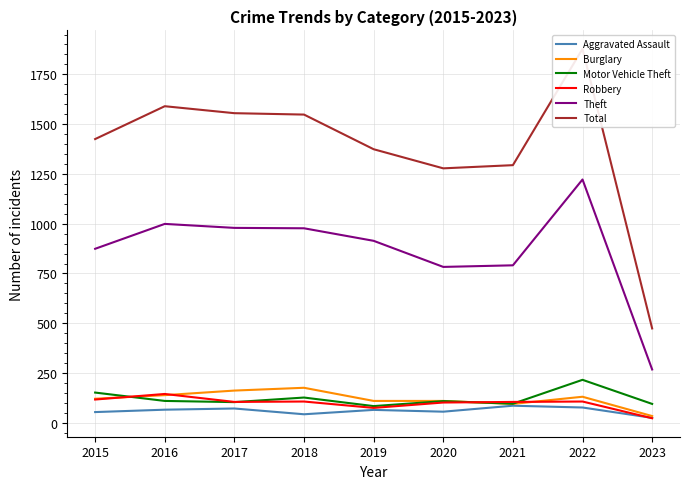

The value of Motor Vehicle Theft at 2019 is 84. True or false?

True